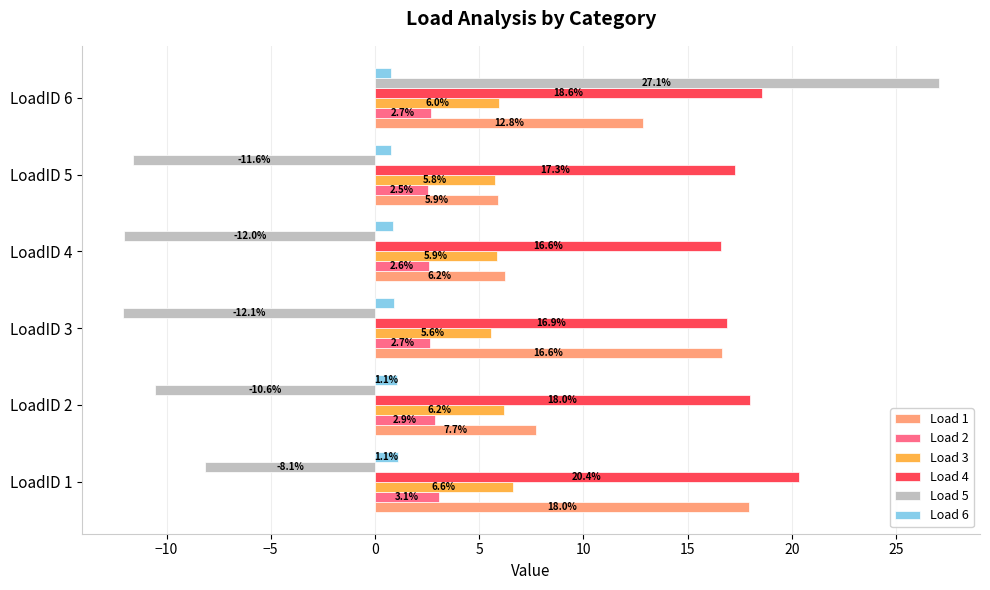

What are all the series names shown in the legend?

Load 1, Load 2, Load 3, Load 4, Load 5, Load 6